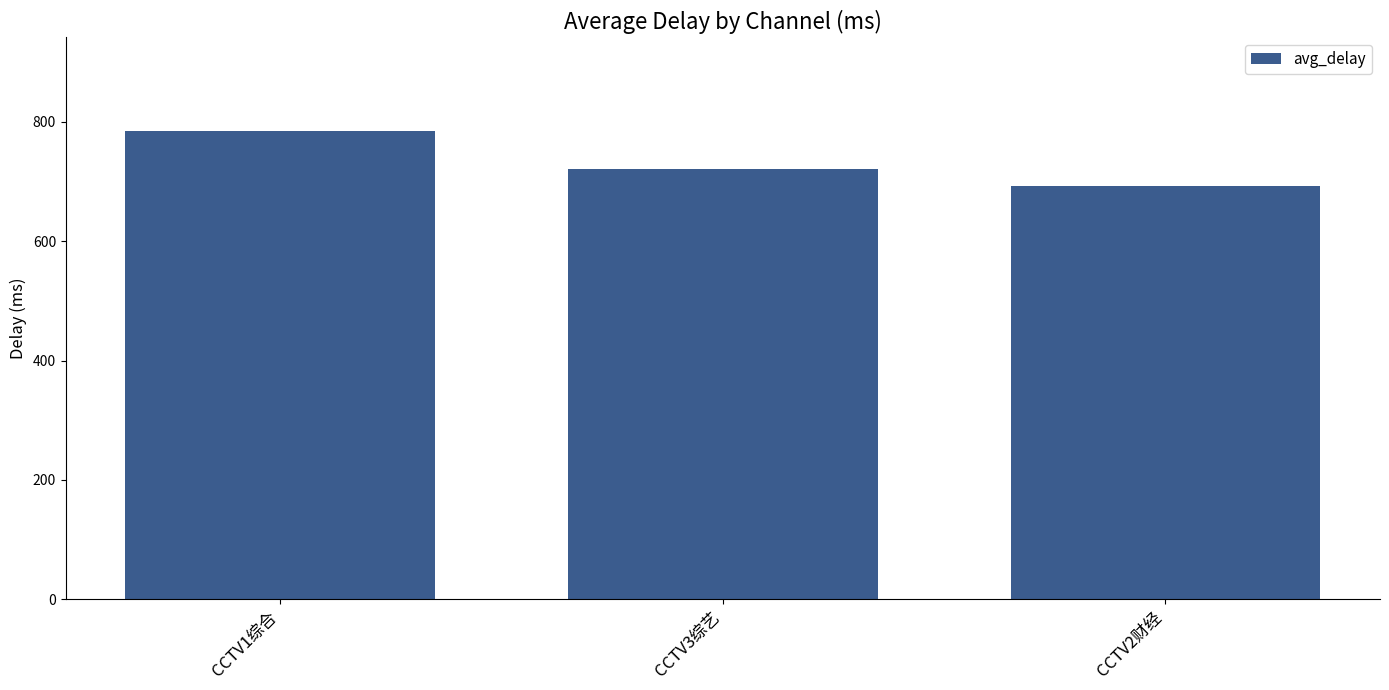

How many values are below 720?

1